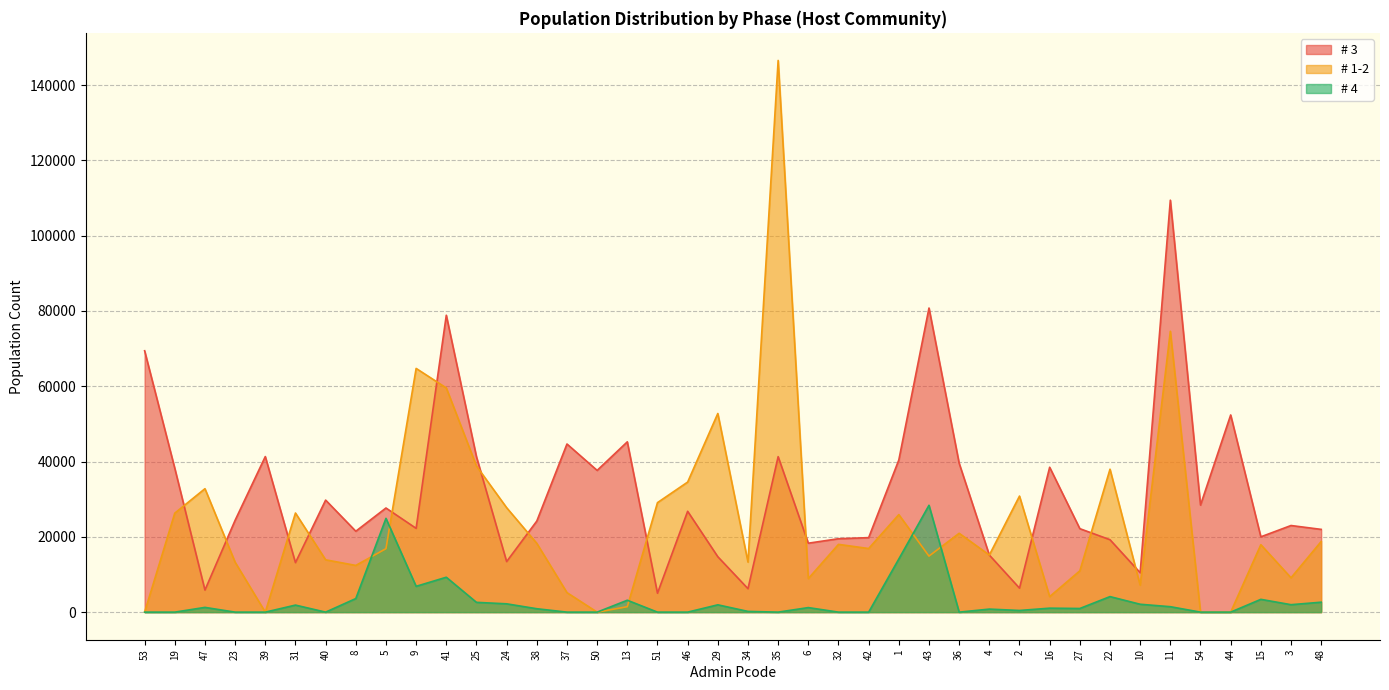

True or false: # 3 and # 1-2 cross at least once.

True